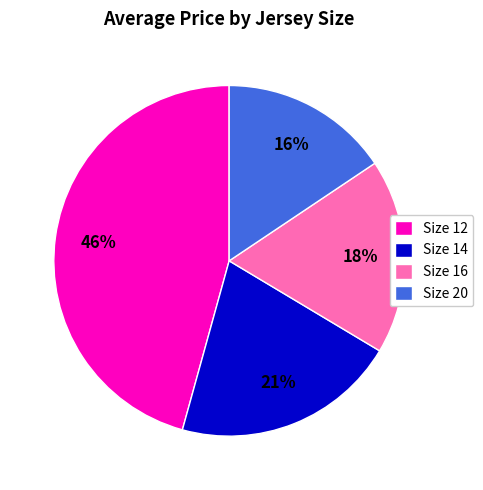

Do Size 20 and Size 14 together represent more than half of the pie?

No